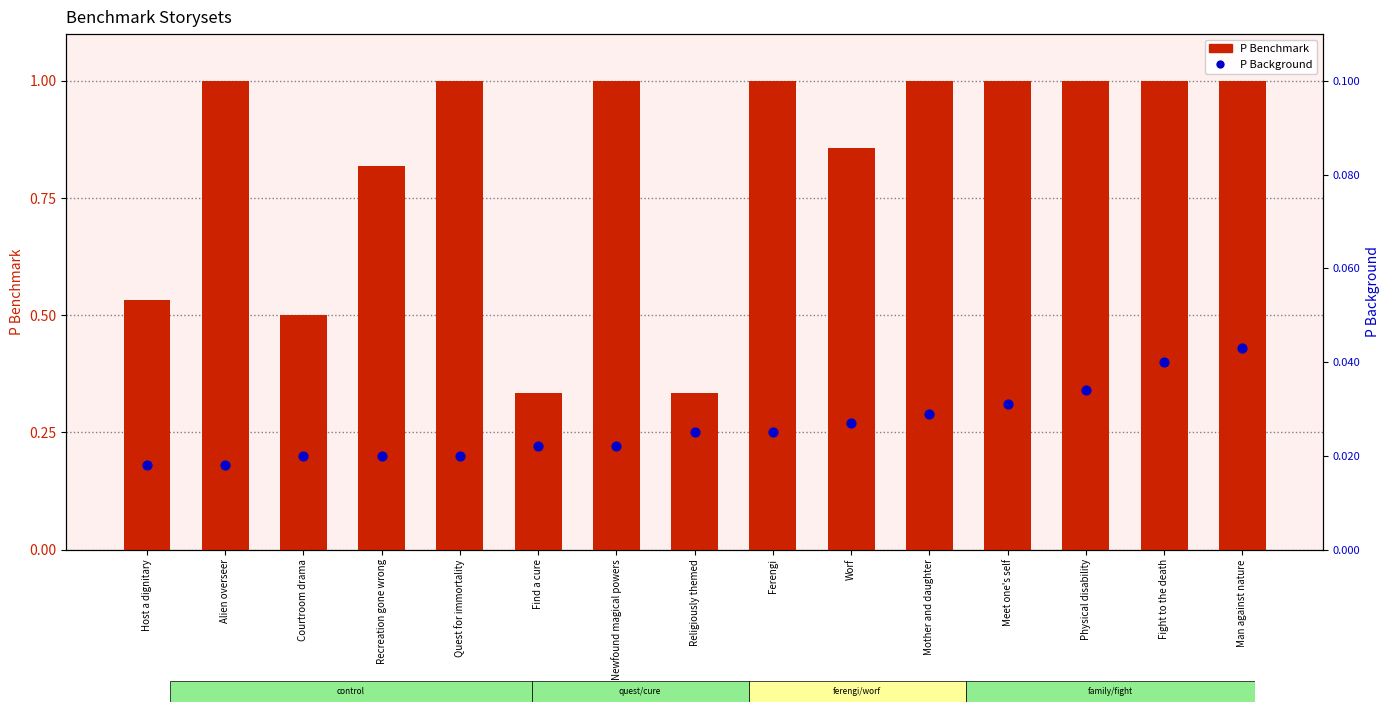

Which series contains the highest Y value?

P Benchmark